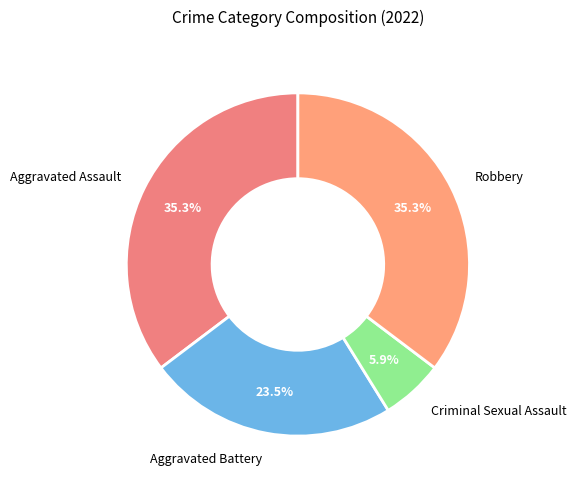

Which slice is the smallest?

Criminal Sexual Assault